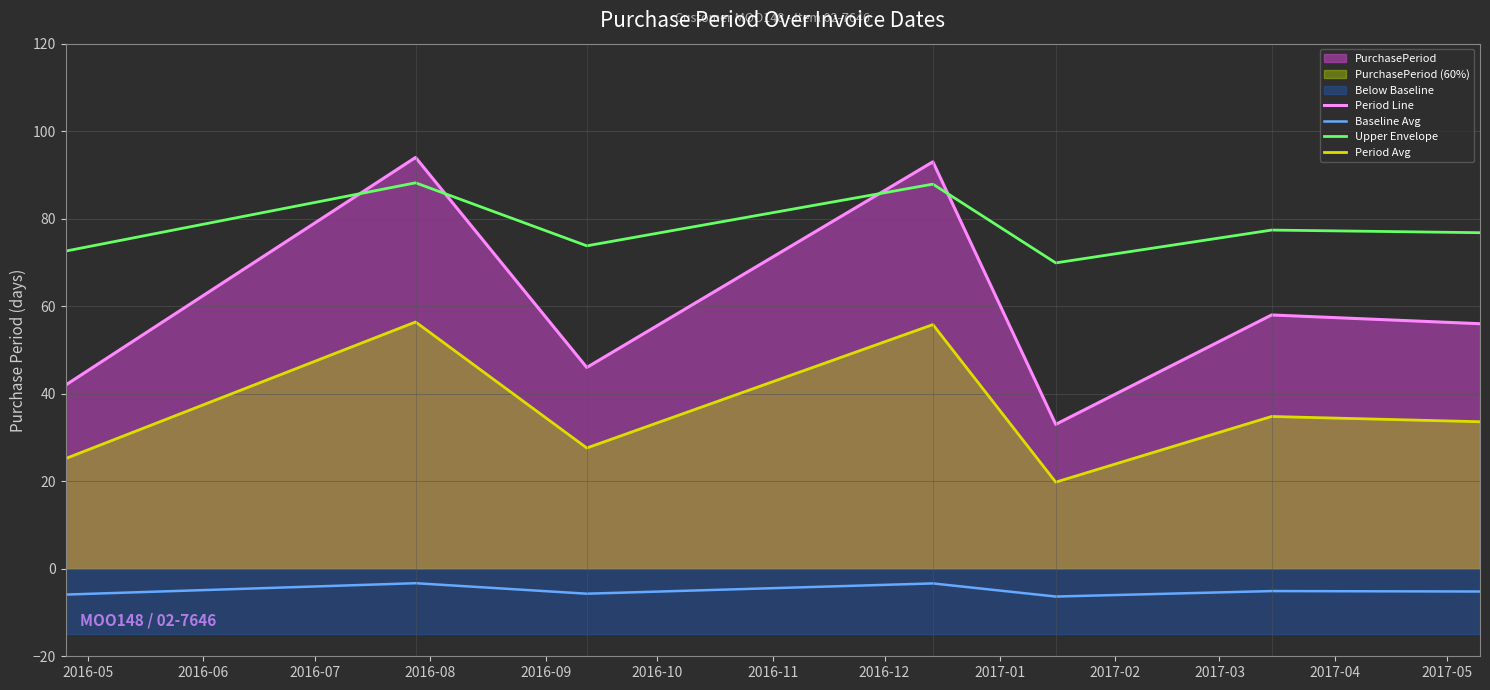

Reading left to right, what are all the values shown in this chart?

Period Line: 42.0	94.0	46.0	93.0	33.0	58.0	56.0
Baseline Avg: -5.9	-3.3	-5.7	-3.3	-6.3	-5.1	-5.2
Upper Envelope: 72.6	88.2	73.8	87.9	69.9	77.4	76.8
Period Avg: 25.2	56.4	27.6	55.8	19.8	34.8	33.6